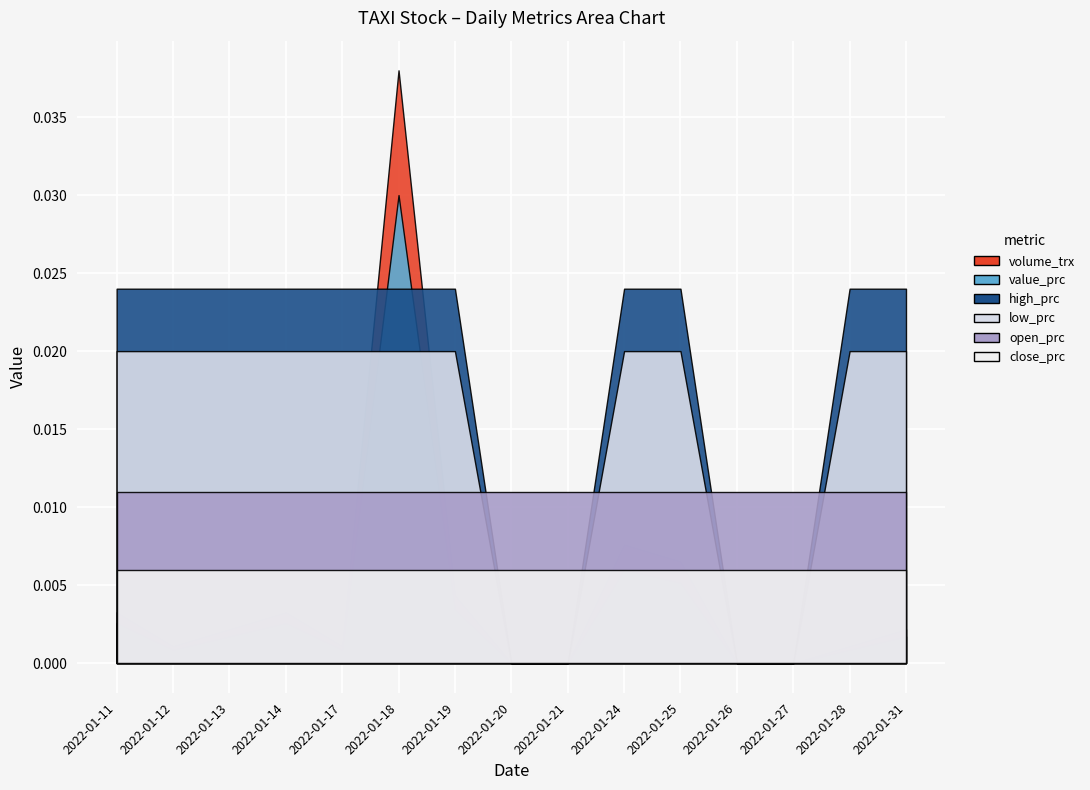

At which label does close_prc reach its minimum?

2022-01-11